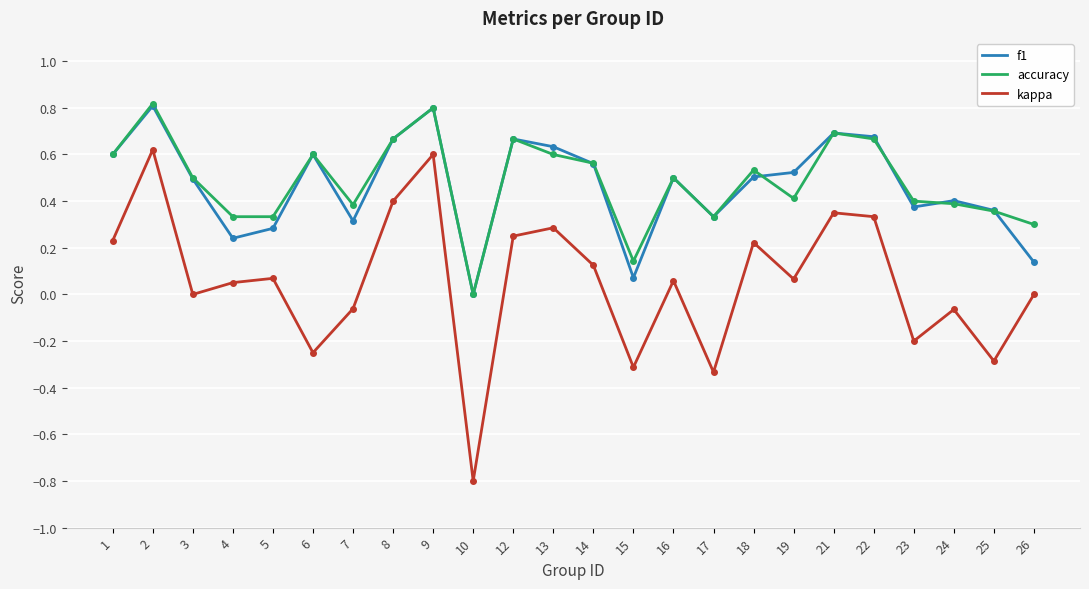

What is the smallest value displayed?

-0.8